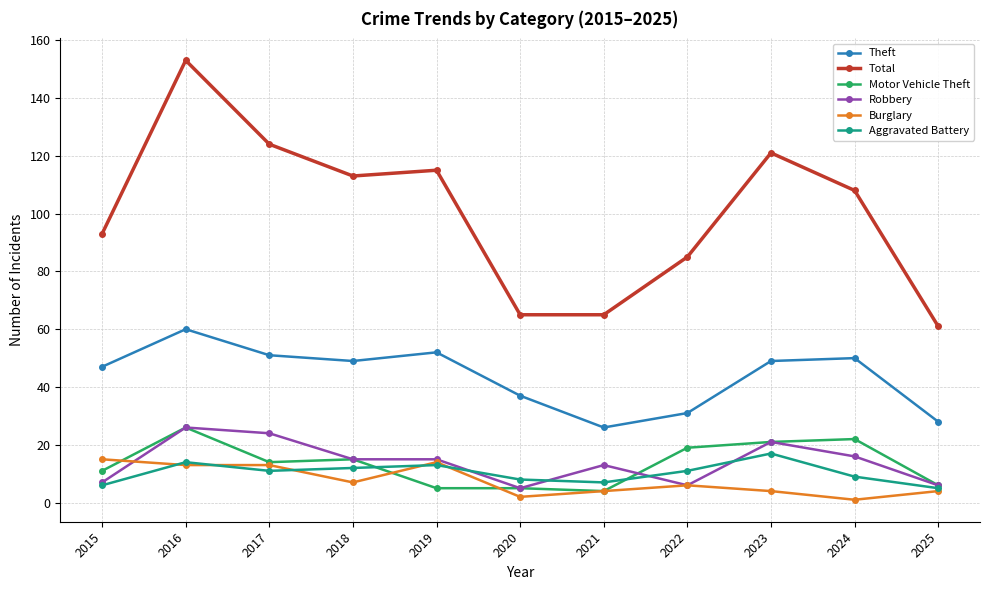

The Aggravated Battery series shows 6 at 2015. True or false?

True